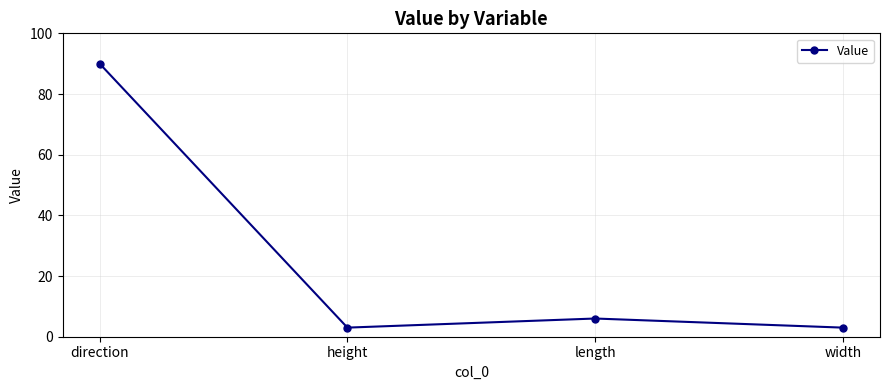

True or false: the data has more than 2 interior local peaks.

False